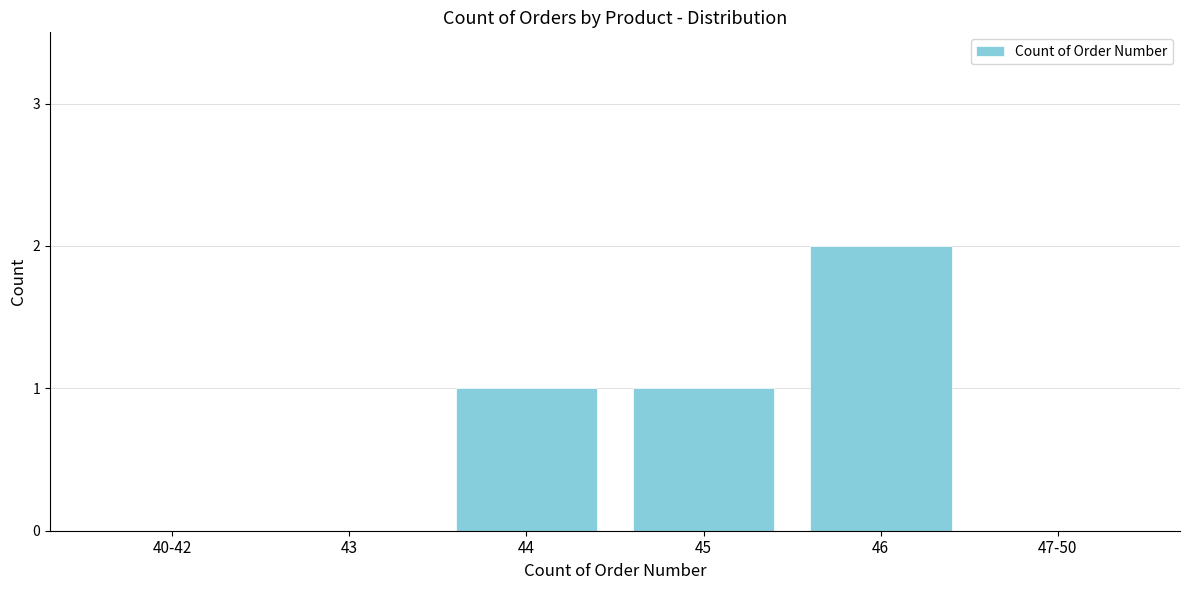

Reading right to left, list all the values displayed in this chart.

47-50=0	46=2	45=1	44=1	43=0	40-42=0